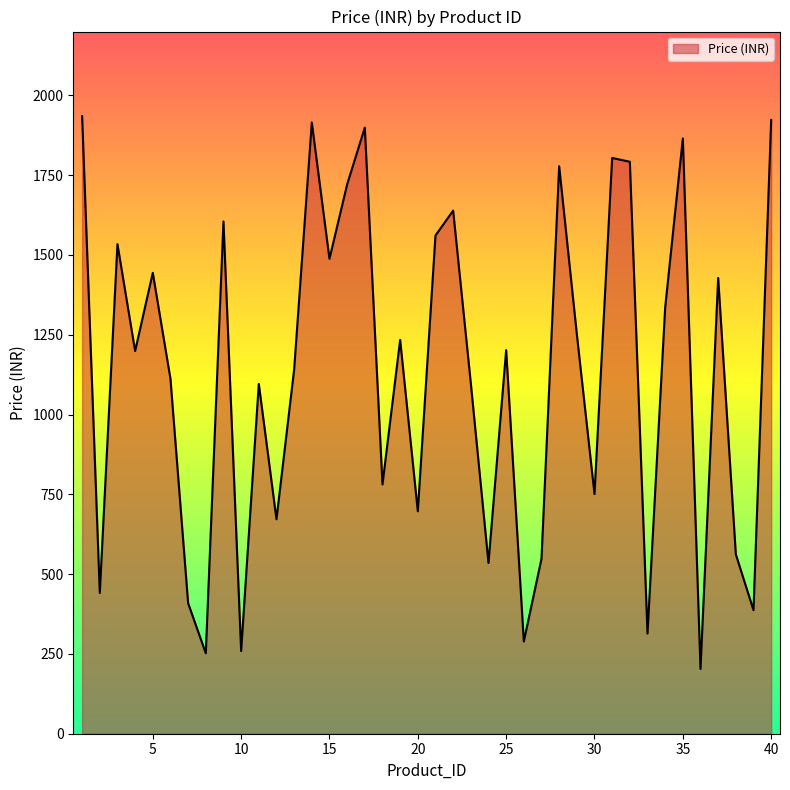

What is the minimum value shown in the chart?

203